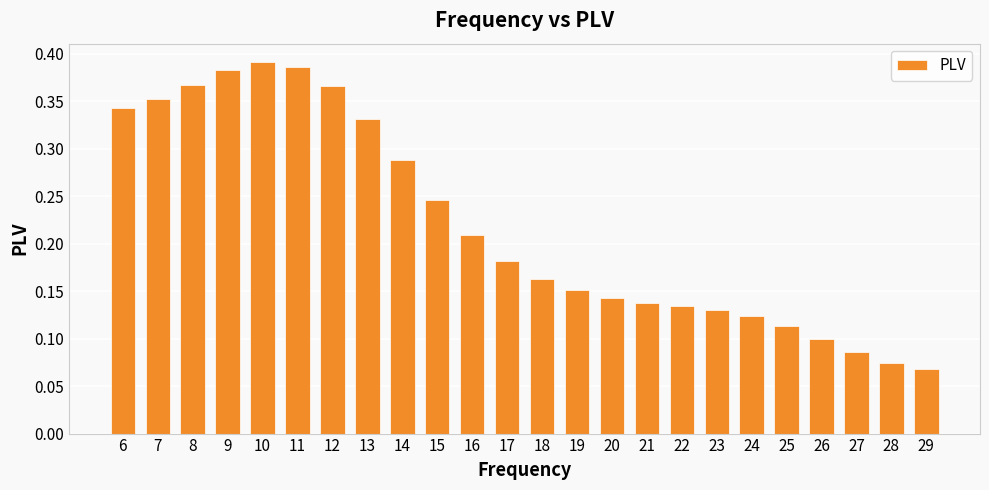

Between 6 and 14, which is larger?

6